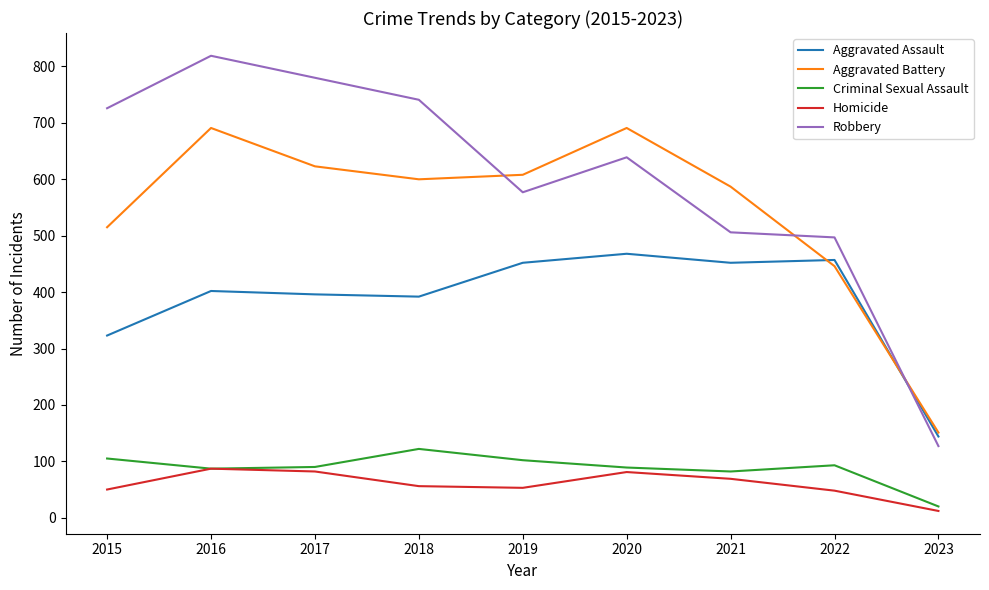

At 2015, list the series in order from largest to smallest.

Robbery, Aggravated Battery, Aggravated Assault, Criminal Sexual Assault, Homicide